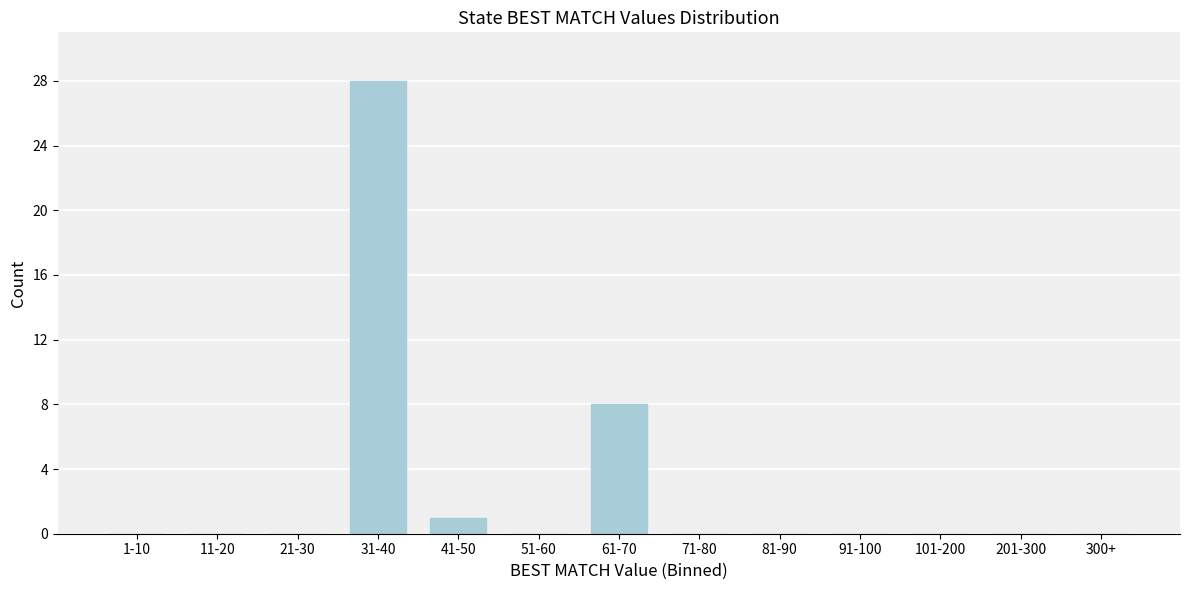

Reading left to right, list all the values displayed in this chart.

1-10=0	11-20=0	21-30=0	31-40=28	41-50=1	51-60=0	61-70=8	71-80=0	81-90=0	91-100=0	101-200=0	201-300=0	300+=0